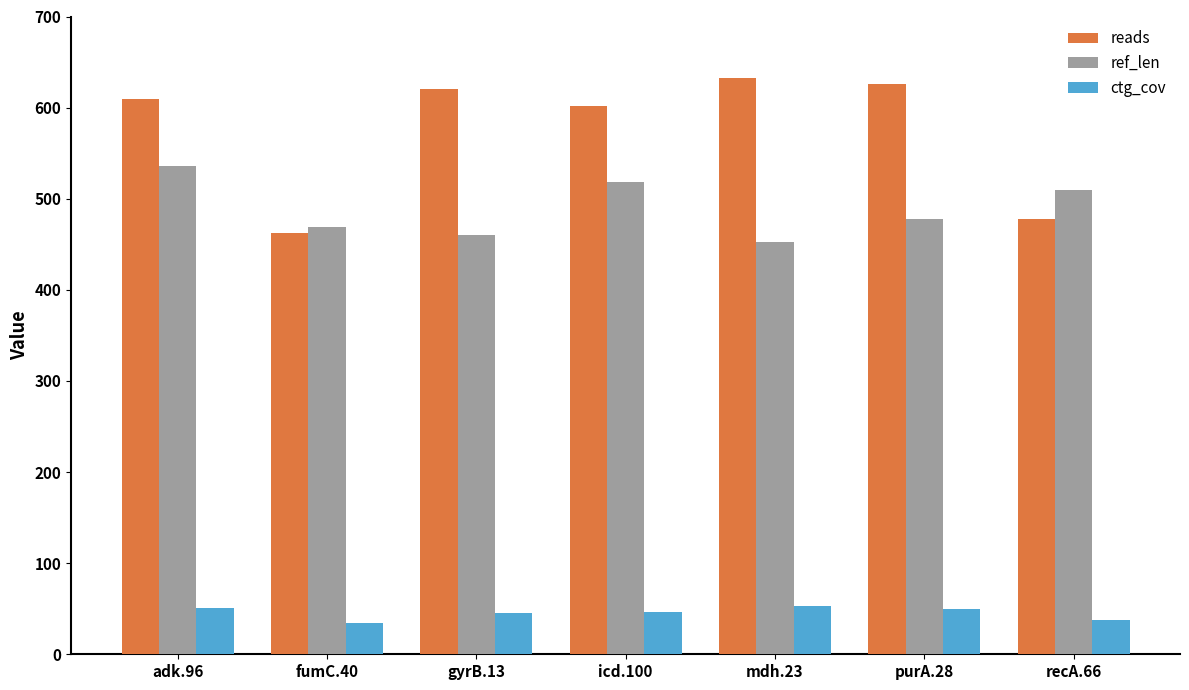

What is the difference between the highest and lowest values at mdh.23?

579.2